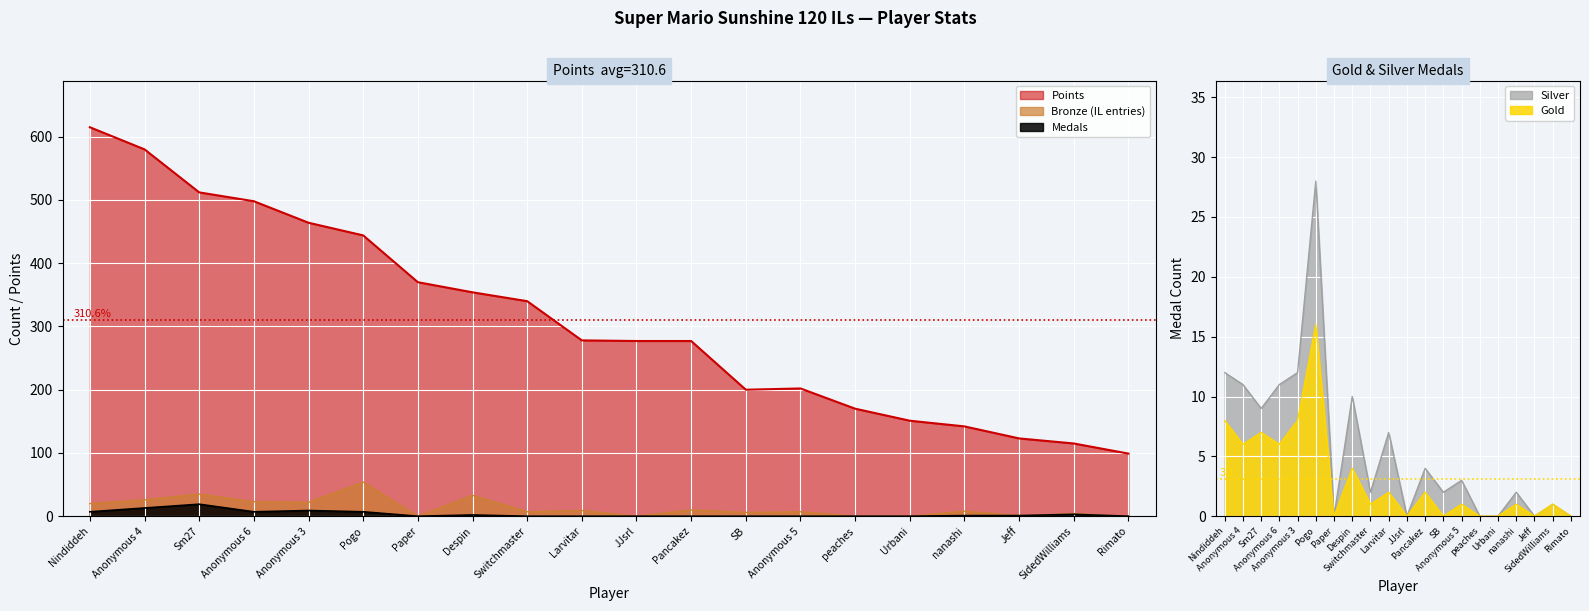

What is the total value across all series at Sm27?

573